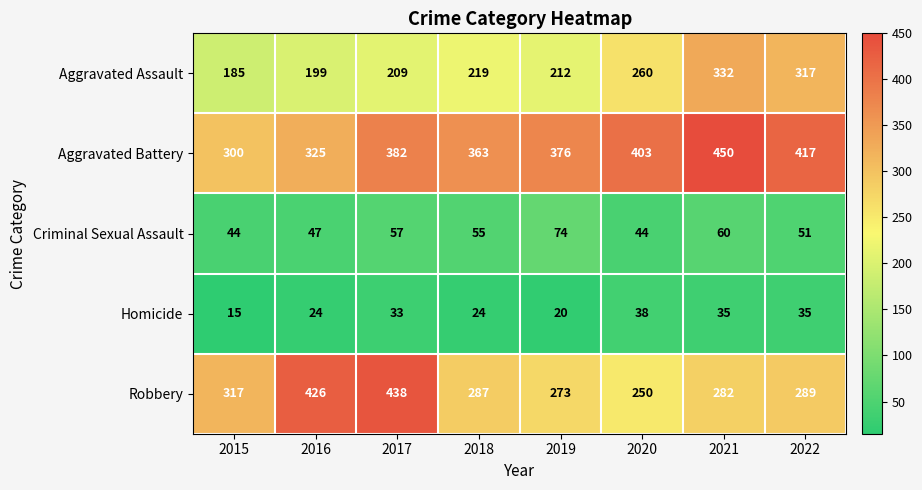

Which series has the largest total across all categories?

Aggravated Battery